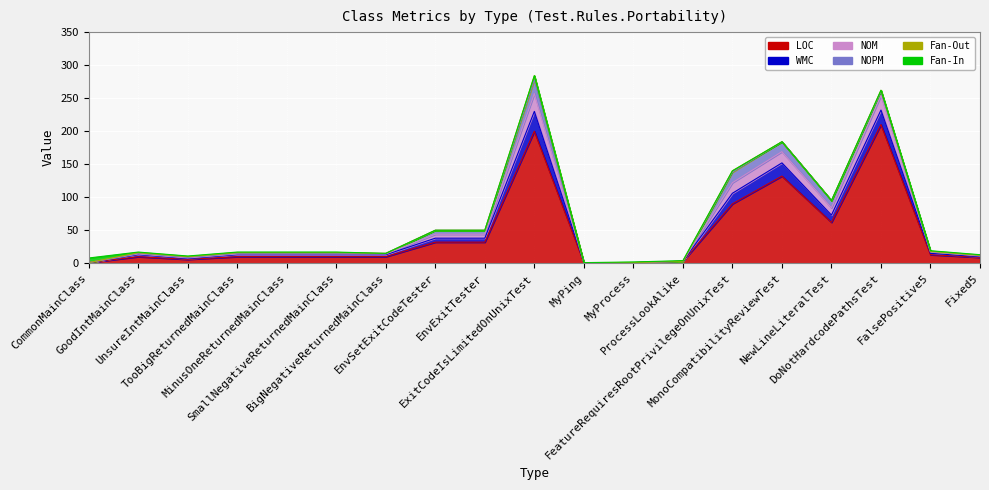

What is the maximum value shown in the chart?

284